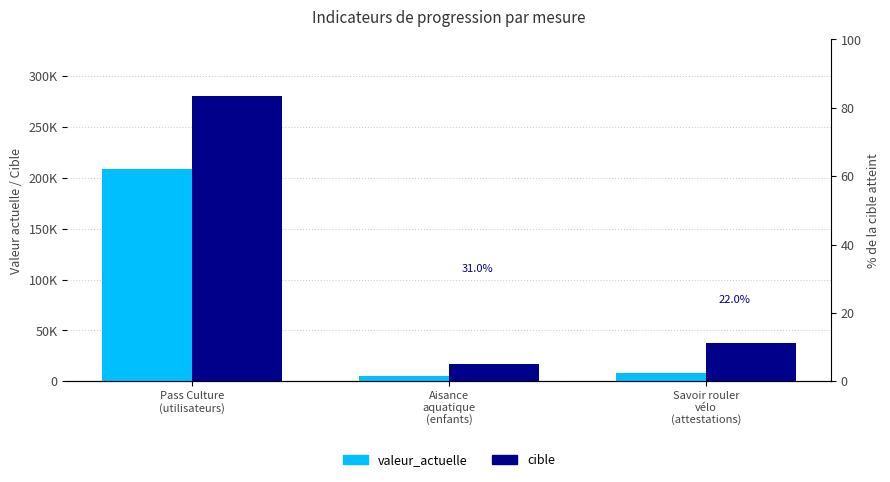

What is the label of the 3rd bar from the left?

Savoir rouler
vélo
(attestations)